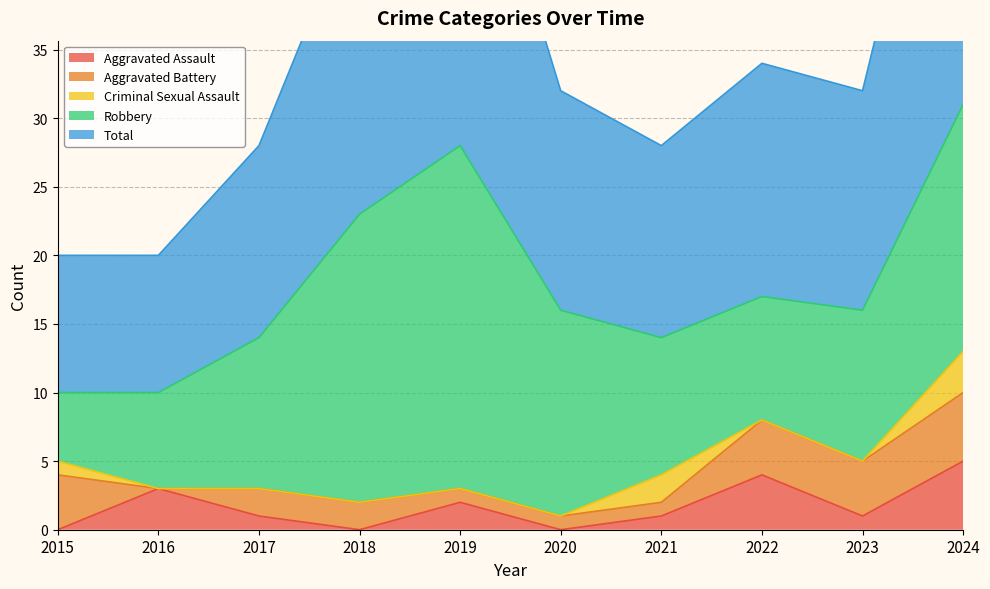

How many lines are shown in the chart?

5